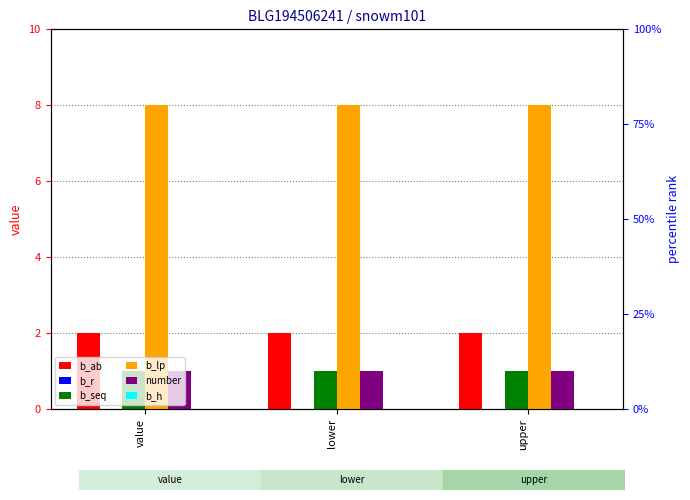

Which series changed the most between value and upper?

b_ab